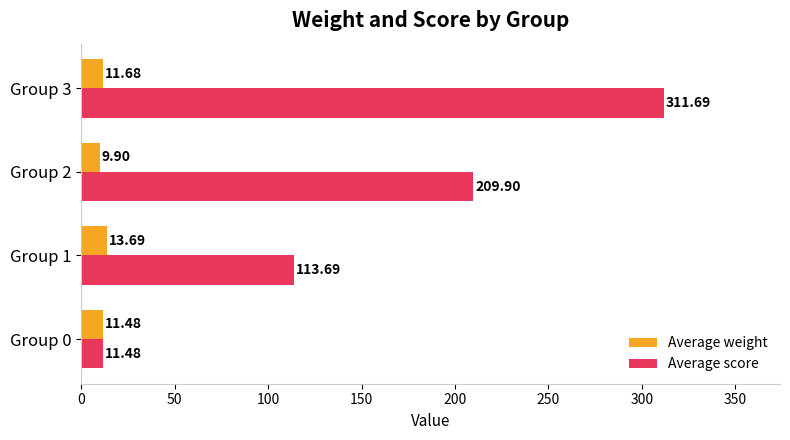

What is the minimum value for Average weight?

9.9